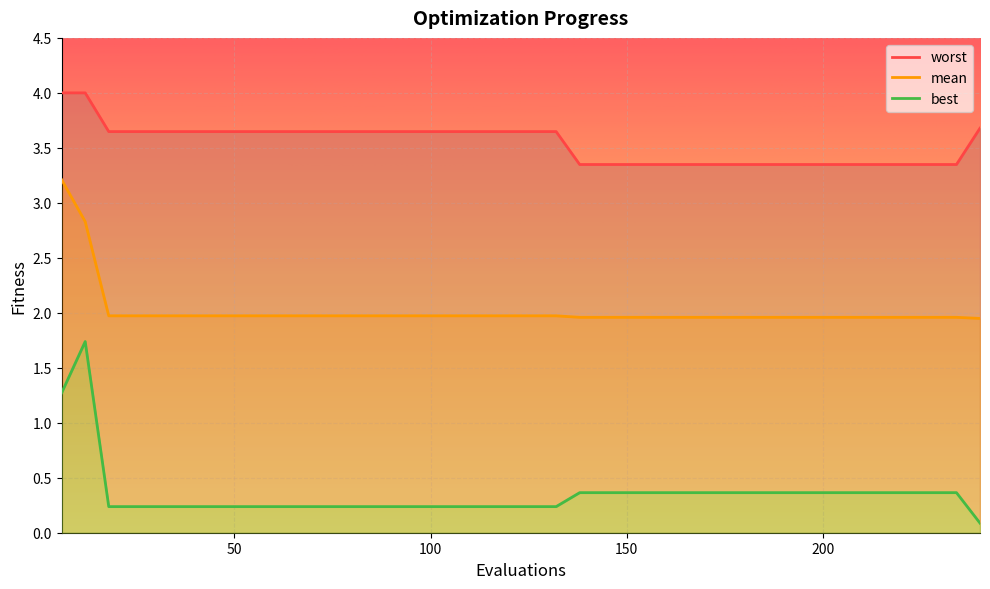

Rank the series at 102 from highest to lowest value.

worst, mean, best